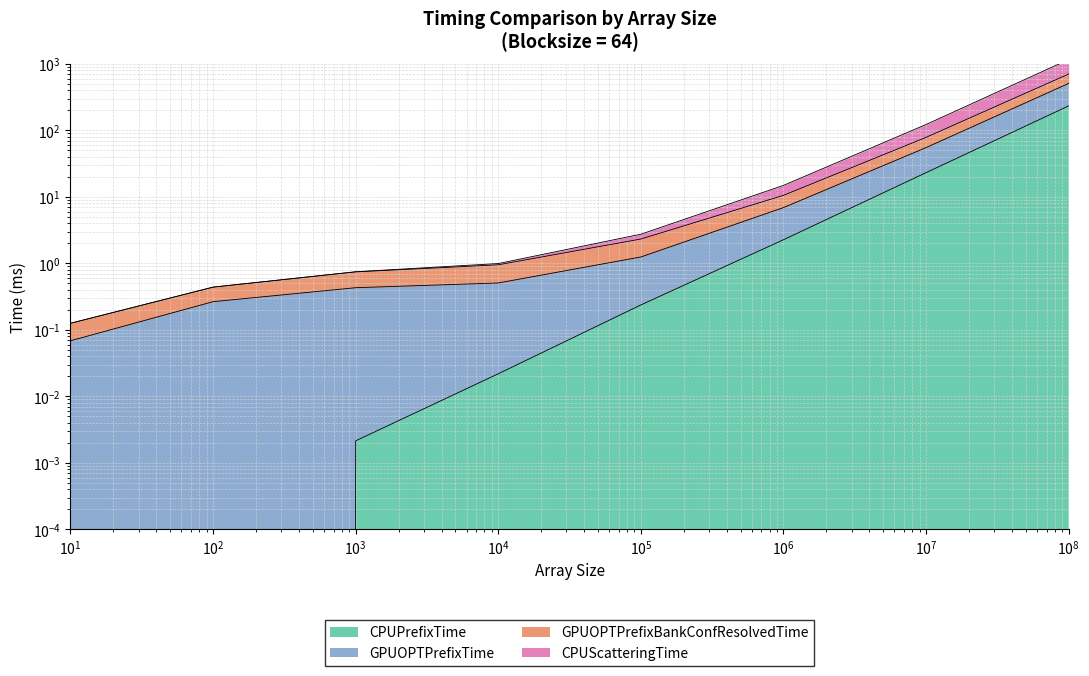

True or false: GPUOPTPrefixTime has more than 2 points higher than both neighbors.

False